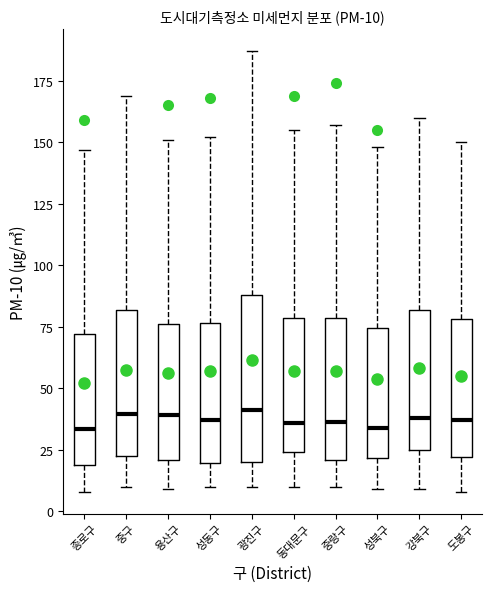

Comparing the boxes themselves (not the whiskers), which one is the tallest?

광진구